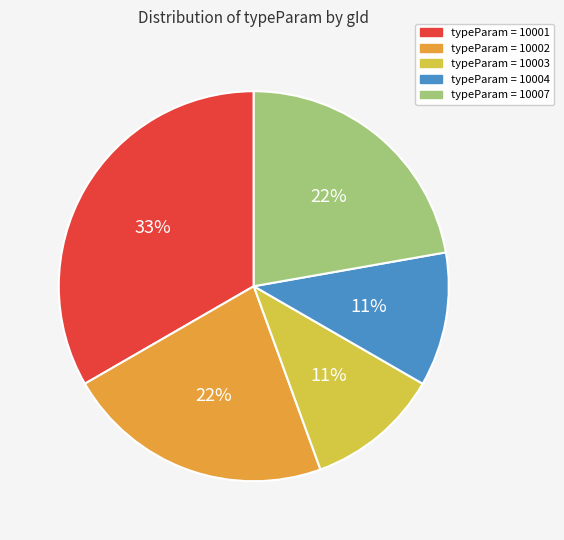

Is there a majority slice in this chart?

No